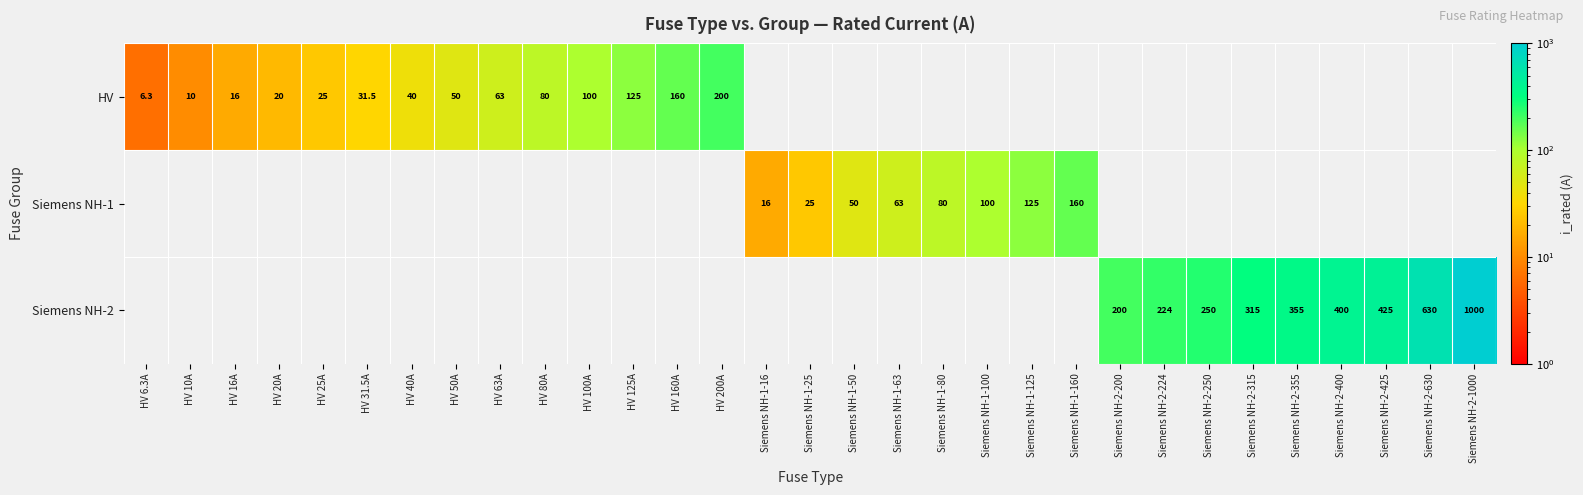

The value of Siemens NH-2 at Siemens NH-2-315 is 315.0. True or false?

True